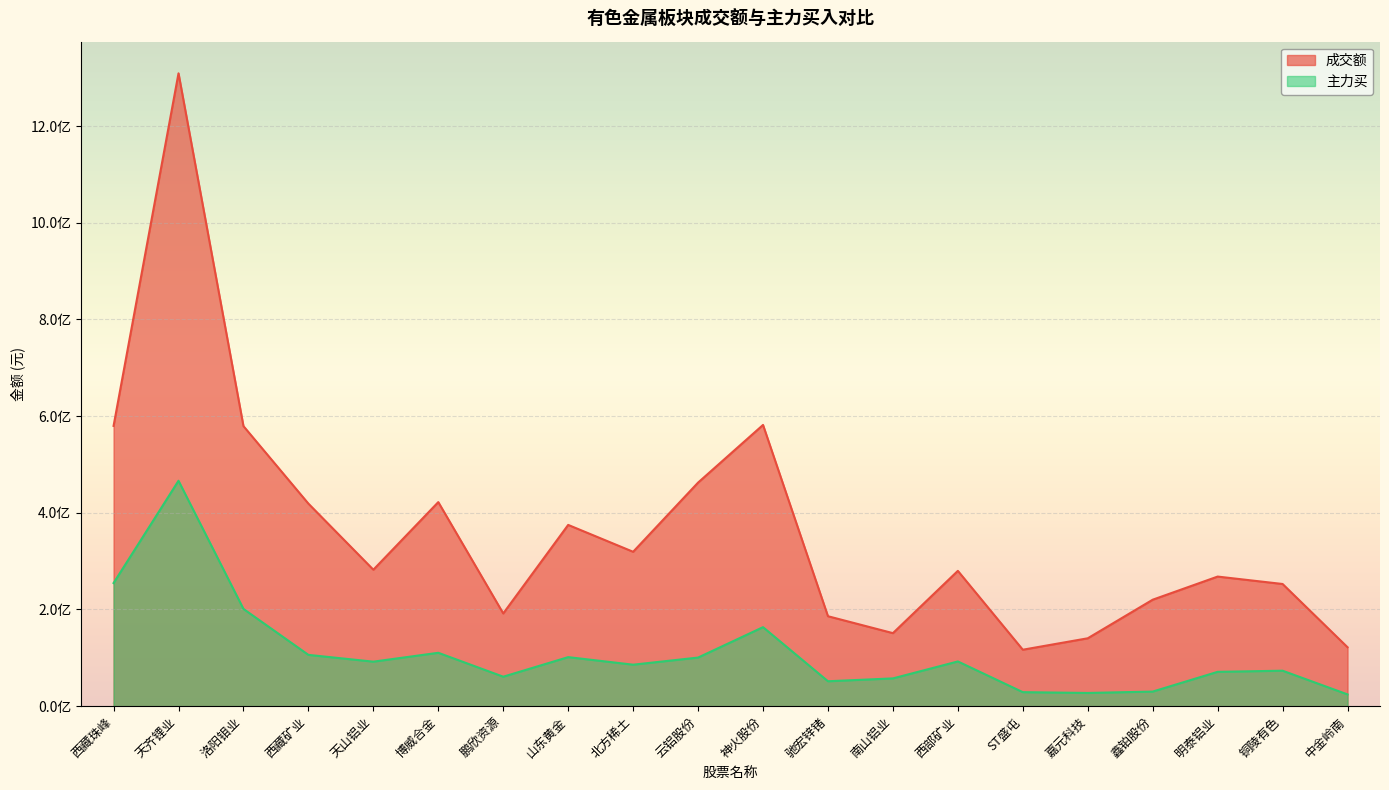

How many data points in 主力买 are less than 92074262?

10